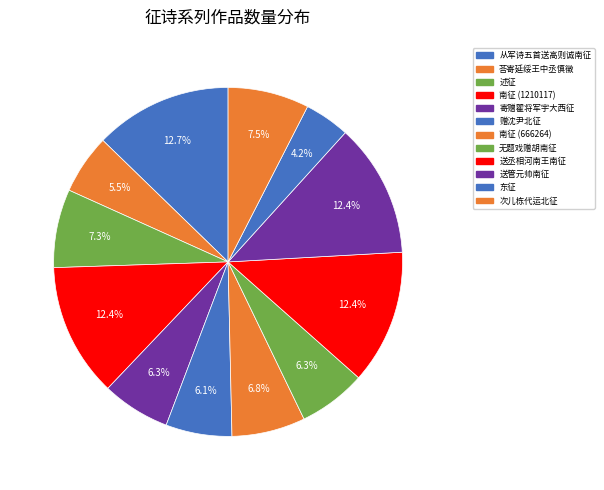

Which slice is the largest?

从军诗五首送高则诚南征 其二